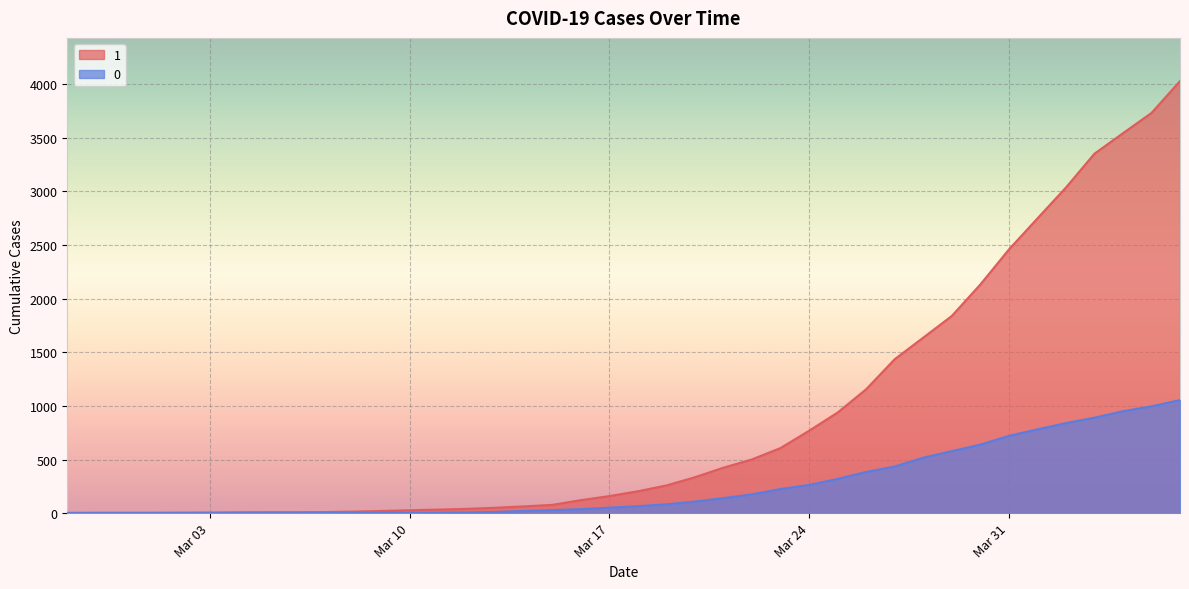

Rank the series by their average value, from lowest to highest.

0, 1